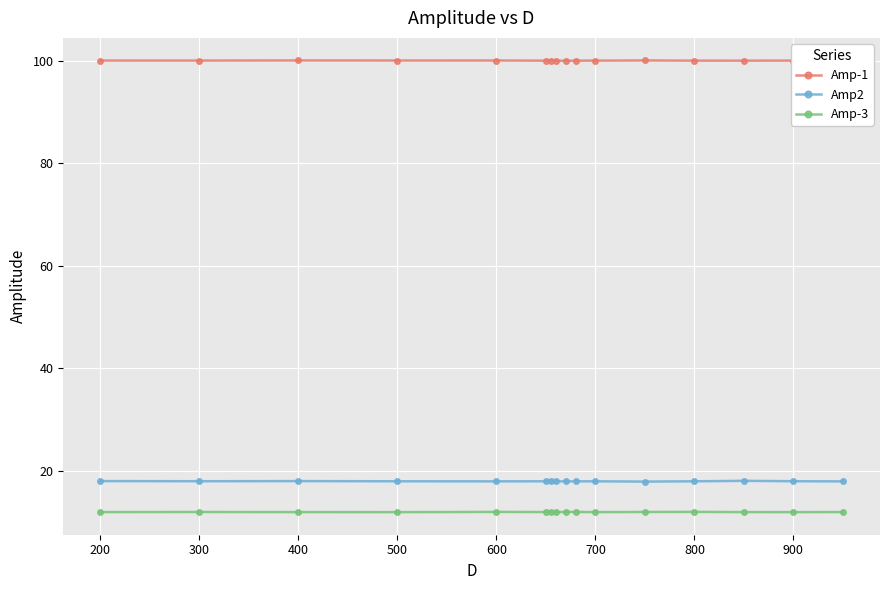

What is the lowest value of the Amp-1 series?

100.0